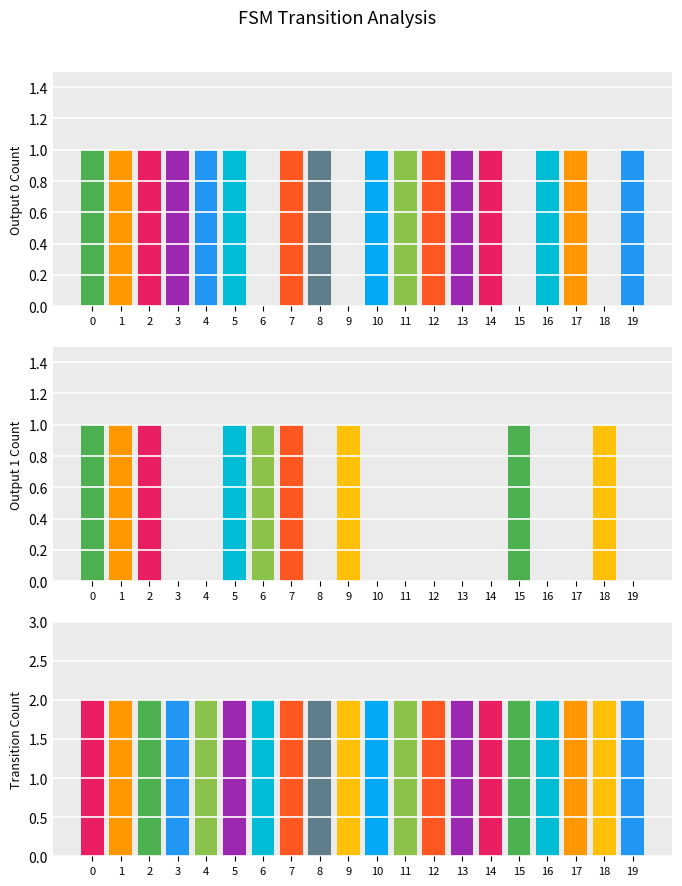

Reading left to right, what are all the values shown in this chart?

Output 0 Count: 0=1	1=1	2=1	3=1	4=1	5=1	6=0	7=1	8=1	9=0	10=1	11=1	12=1	13=1	14=1	15=0	16=1	17=1	18=0	19=1
Output 1 Count: 0=1	1=1	2=1	3=0	4=0	5=1	6=1	7=1	8=0	9=1	10=0	11=0	12=0	13=0	14=0	15=1	16=0	17=0	18=1	19=0
Transition Count: 0=2	1=2	2=2	3=2	4=2	5=2	6=2	7=2	8=2	9=2	10=2	11=2	12=2	13=2	14=2	15=2	16=2	17=2	18=2	19=2